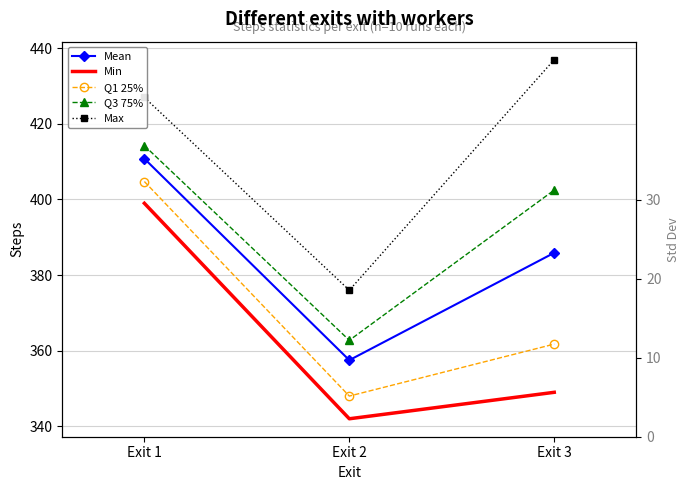

What is the sum of the Max values at Exit 1 and Exit 2?

803.0